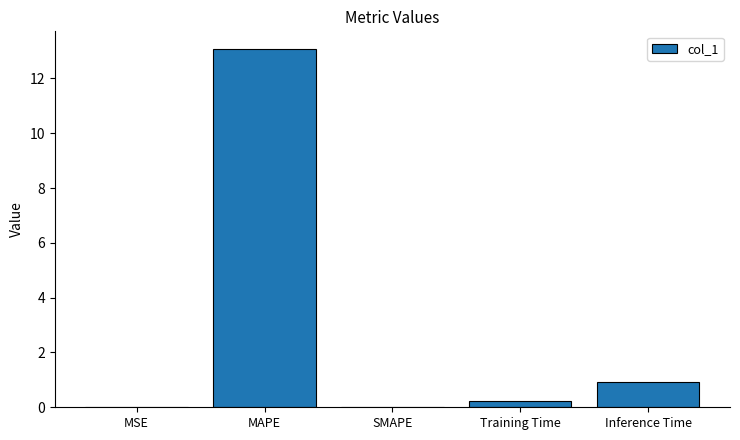

What is the greatest value displayed?

13.1